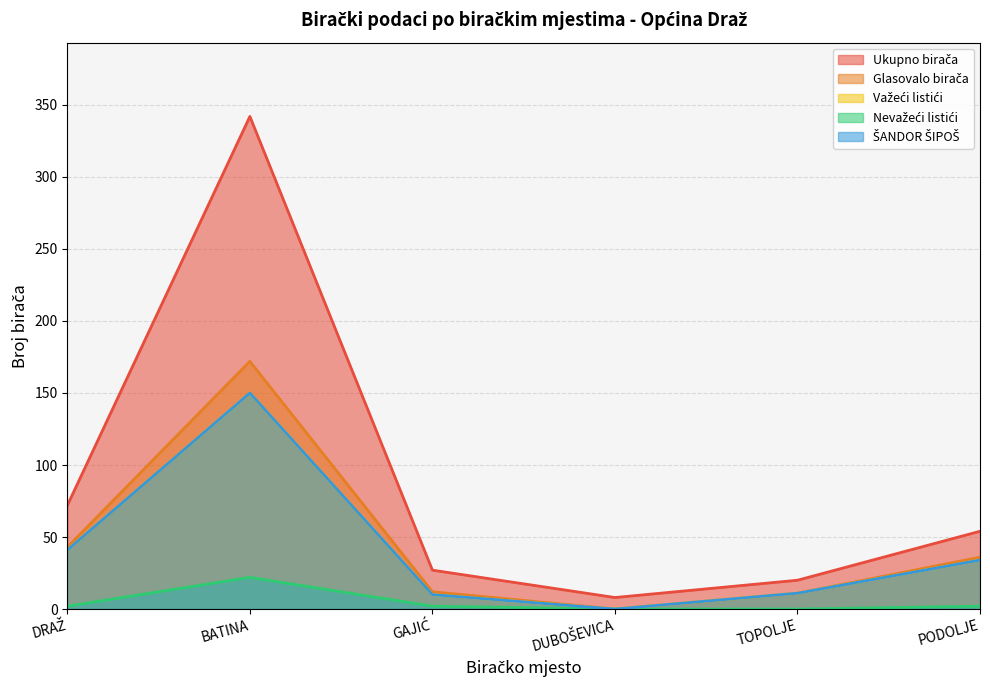

How many series are shown in this chart?

5